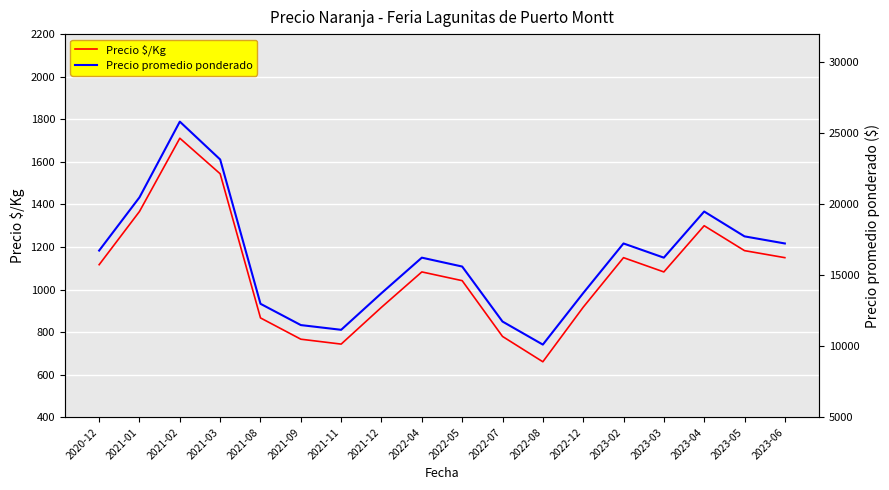

What is the difference between the Precio $/Kg values at 2023-03 and 2021-02?

628